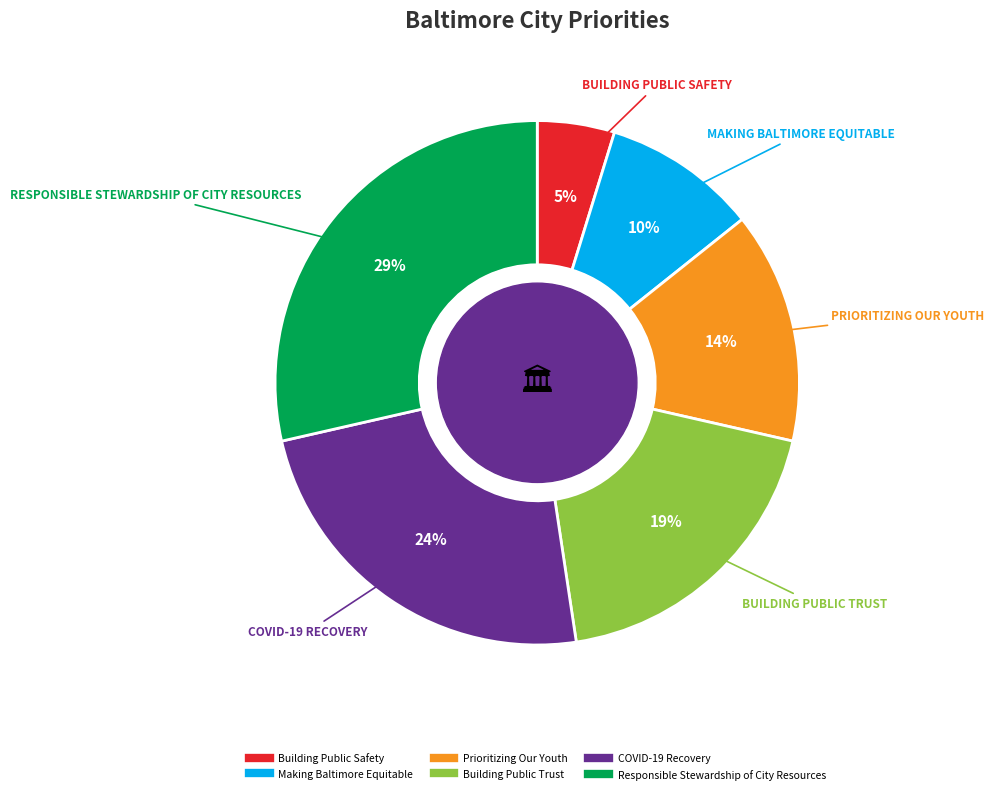

Is the sum of Building Public Safety and Building Public Trust greater than half?

No